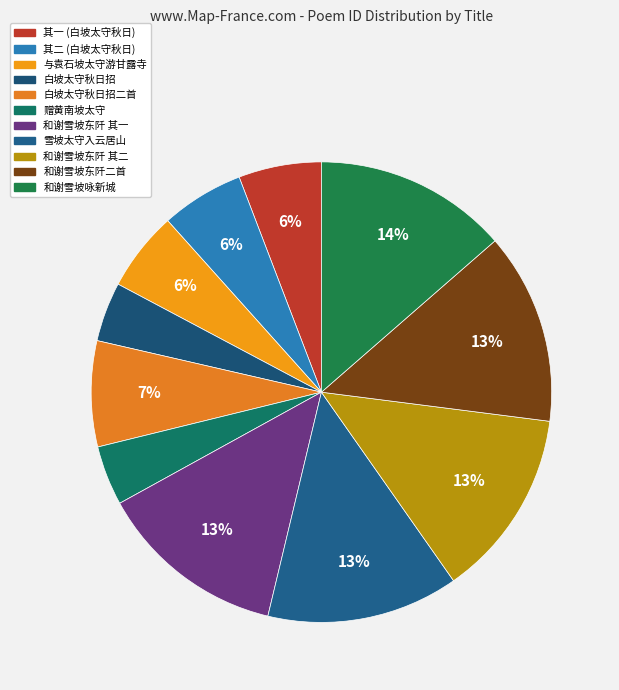

How many segments does this pie chart have?

11